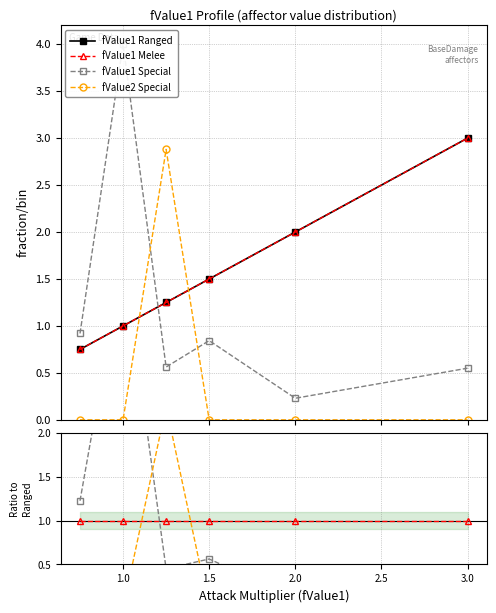

True or false: fValue1 Special has a value of 0.1 at 2.0.

False